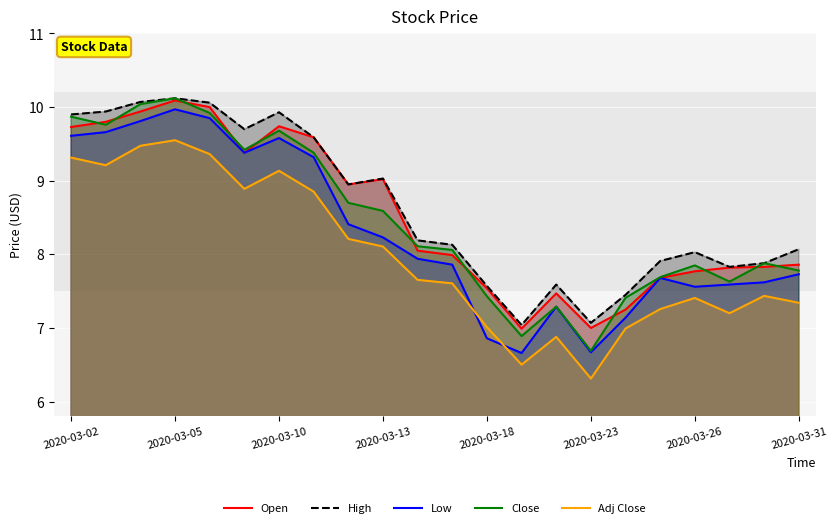

What is the total value across all series at 2020-03-02?

48.4